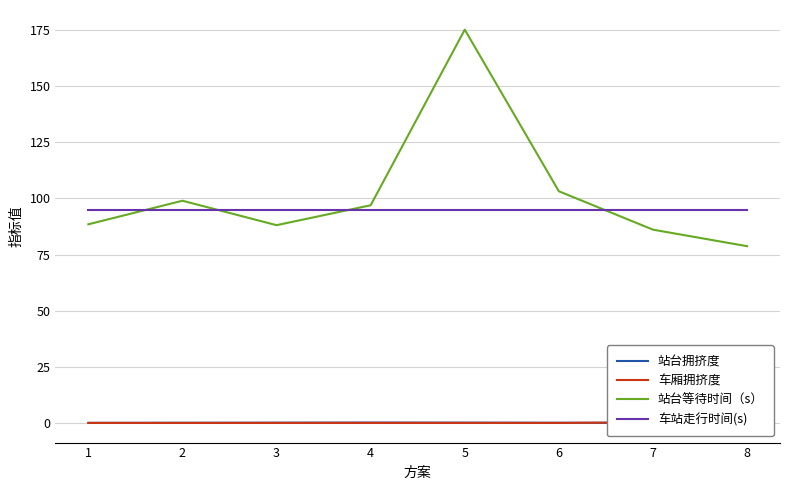

True or false: 站台拥挤度 and 车站走行时间(s) intersect in this chart.

False